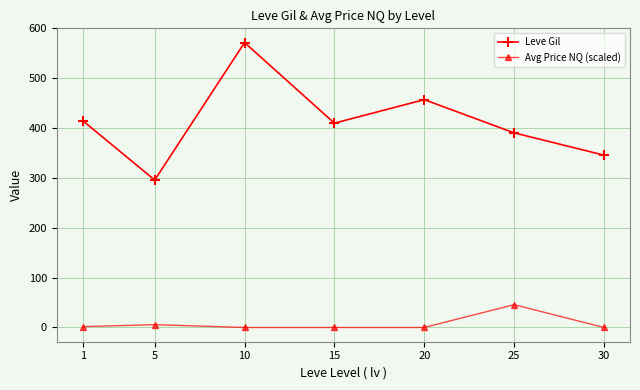

What are all the series names shown in the legend?

Leve Gil, Avg Price NQ (scaled)